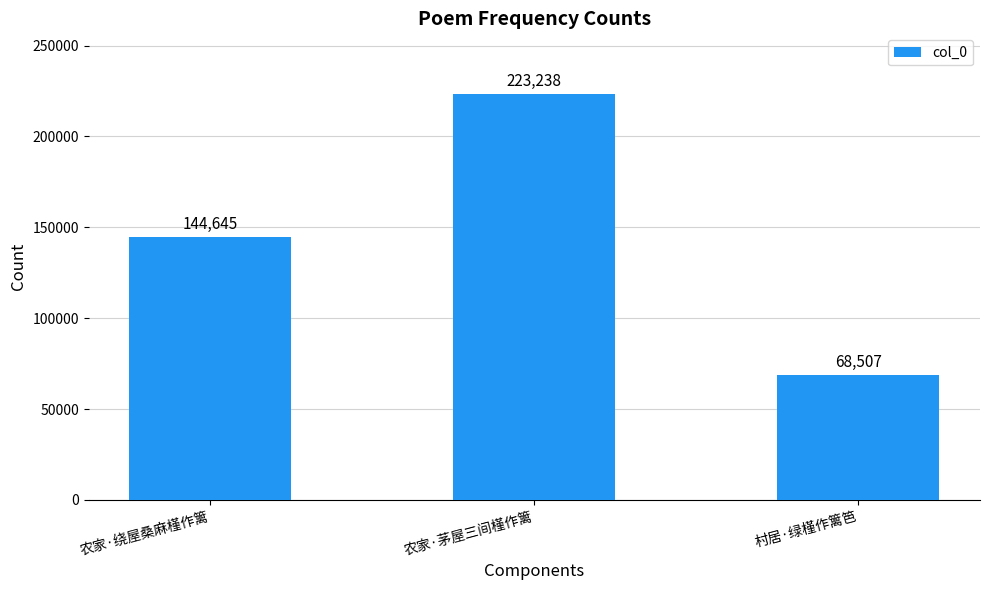

What is the difference between the values at 农家·茅屋三间槿作篱 and 农家·绕屋桑麻槿作篱?

78593